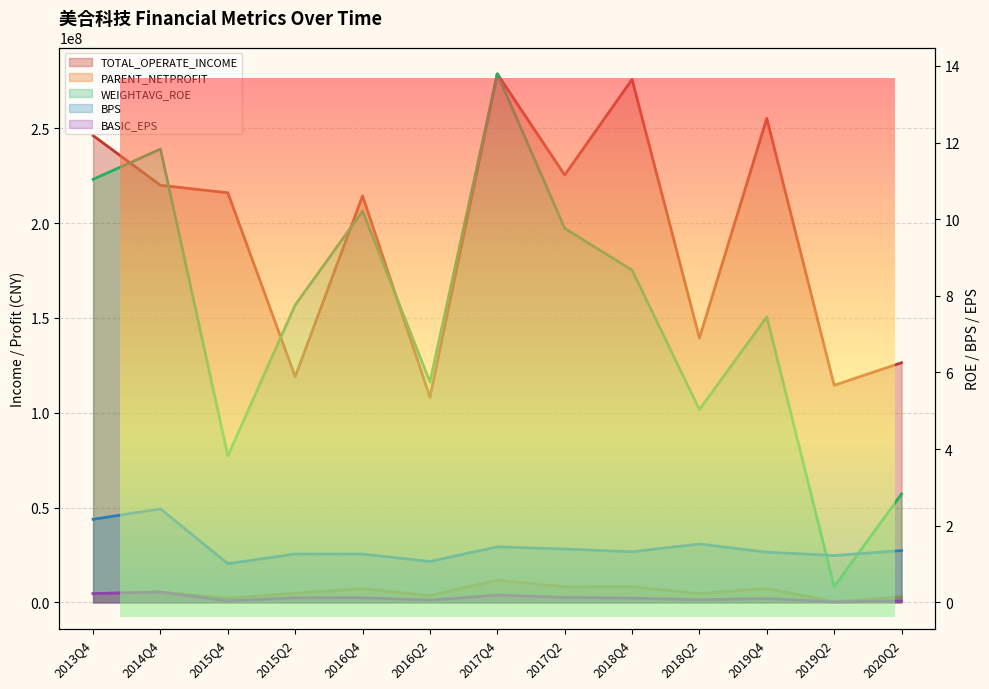

At which label is PARENT_NETPROFIT closest to 6091758?

2014Q4